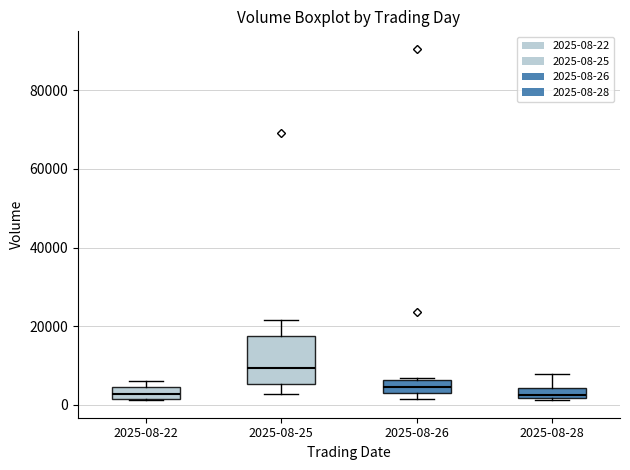

Comparing the boxes themselves (not the whiskers), which one is the tallest?

2025-08-25